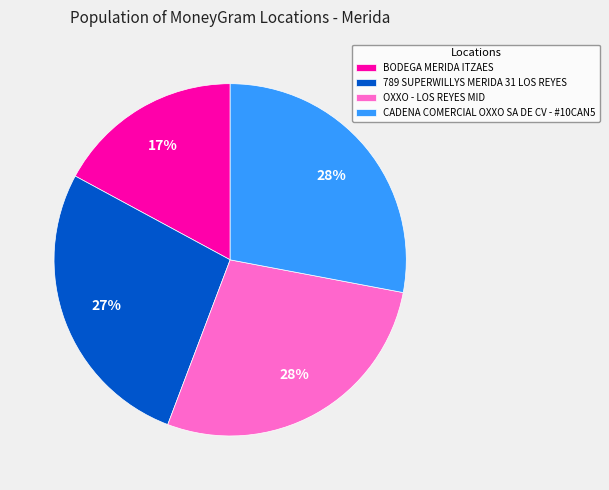

Count the number of slices in the pie.

4